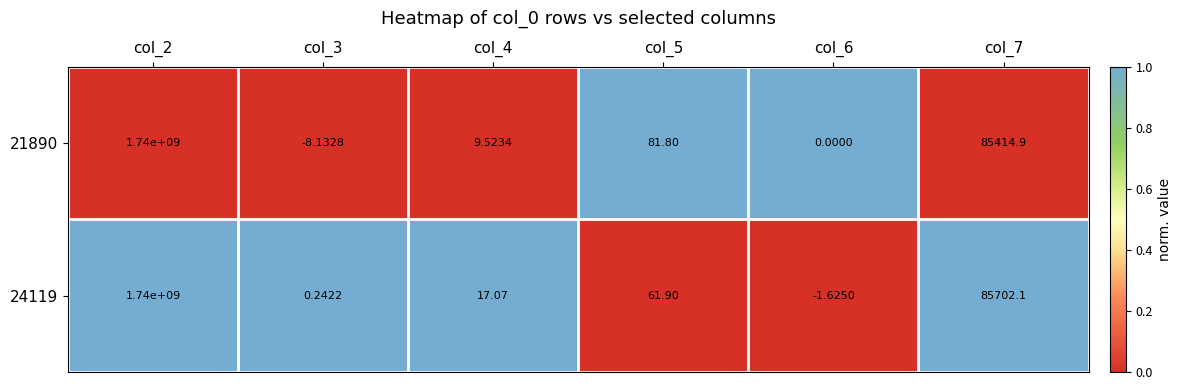

Which series has the widest spread of values?

21890